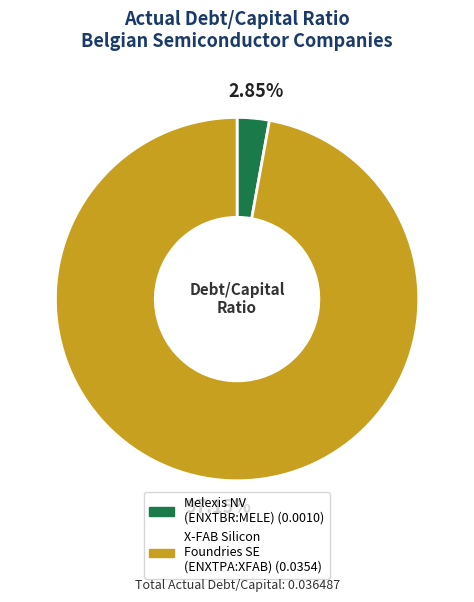

Is it true that Melexis NV (ENXTBR:MELE) is 3% of the pie?

True